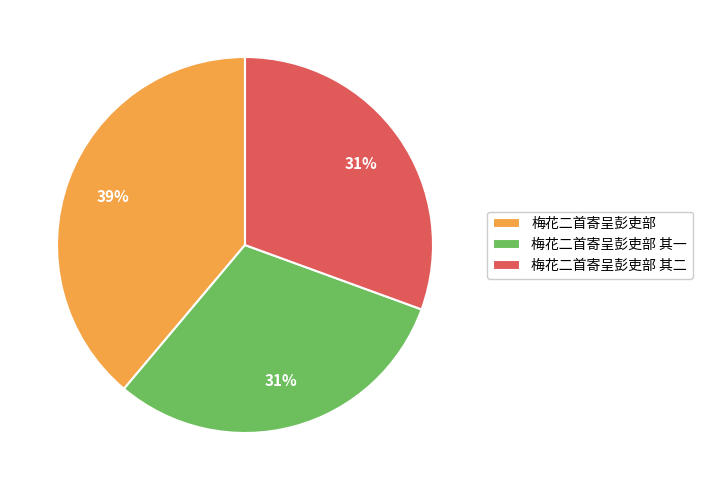

To the nearest percent, what is the difference between the 梅花二首寄呈彭吏部 其一 and 梅花二首寄呈彭吏部 slice percentages?

8%